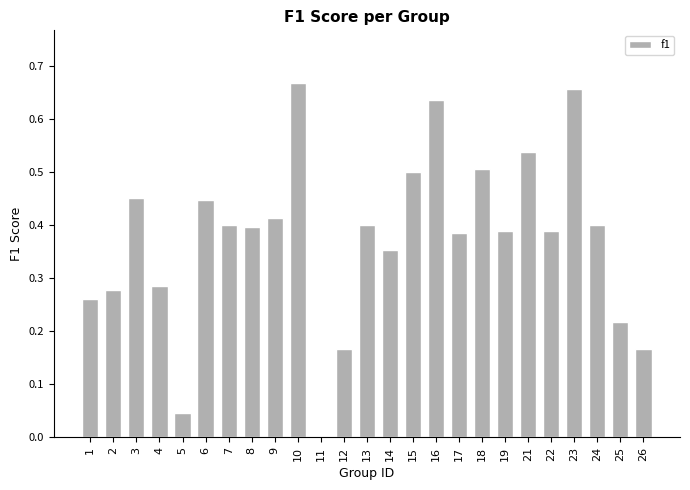

True or false: the data shows 0.5 at 21.

True